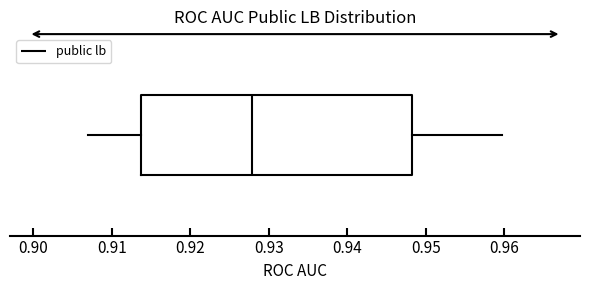

Read this box plot against the x-axis: the position of the median line, the range covered by the box, and the ends of both whiskers. The values are not printed on the chart, so give them approximately, as read against the axis.

median 0.928, box 0.914 to 0.948, whiskers 0.907 to 0.960